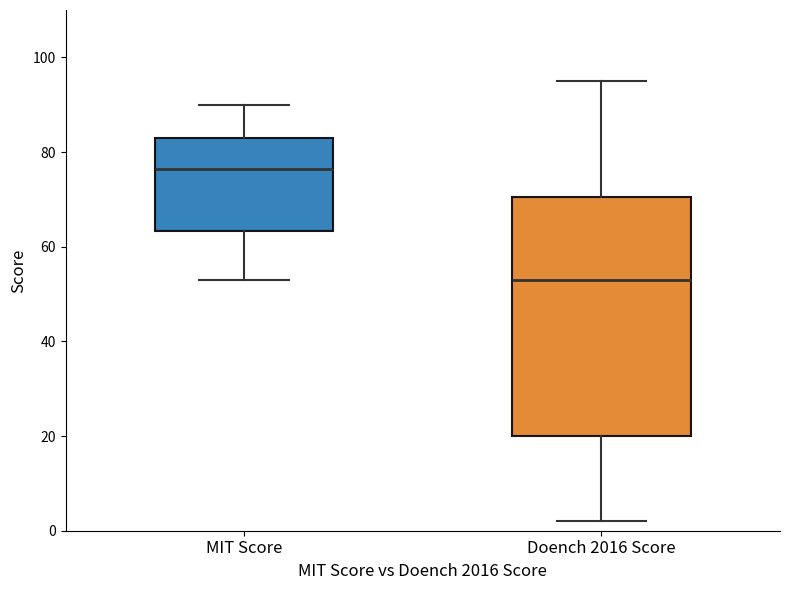

Reading left to right, read every box against the y-axis: the position of its median line, the range the box covers, and the ends of its whiskers. The values are not printed on the chart, so give them approximately, as read against the axis.

MIT Score: median 76, box 64 to 84, whiskers 54 to 90
Doench 2016 Score: median 54, box 20 to 70, whiskers 2 to 96